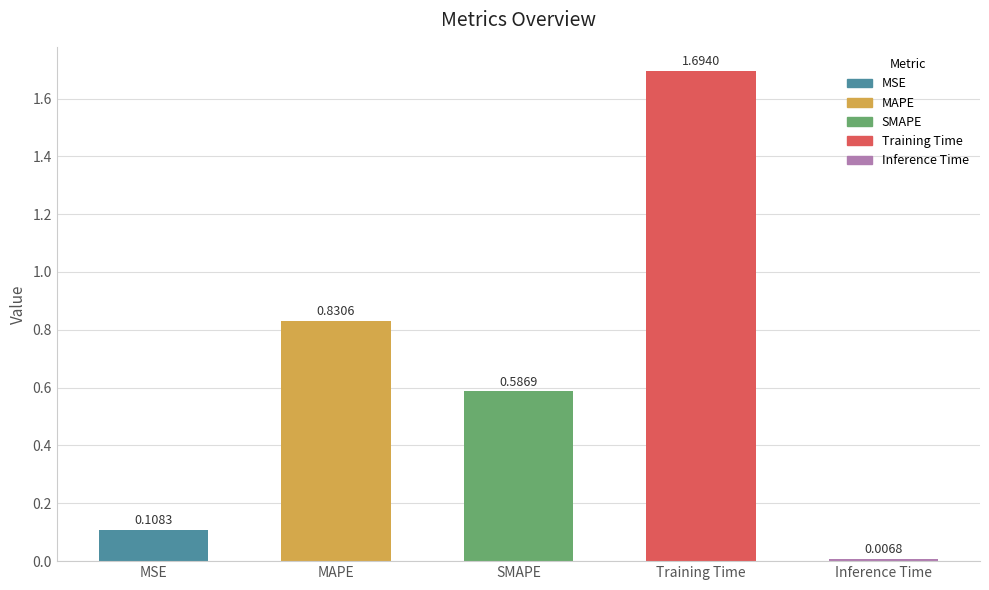

Where is the data nearest to the value 0?

Inference Time